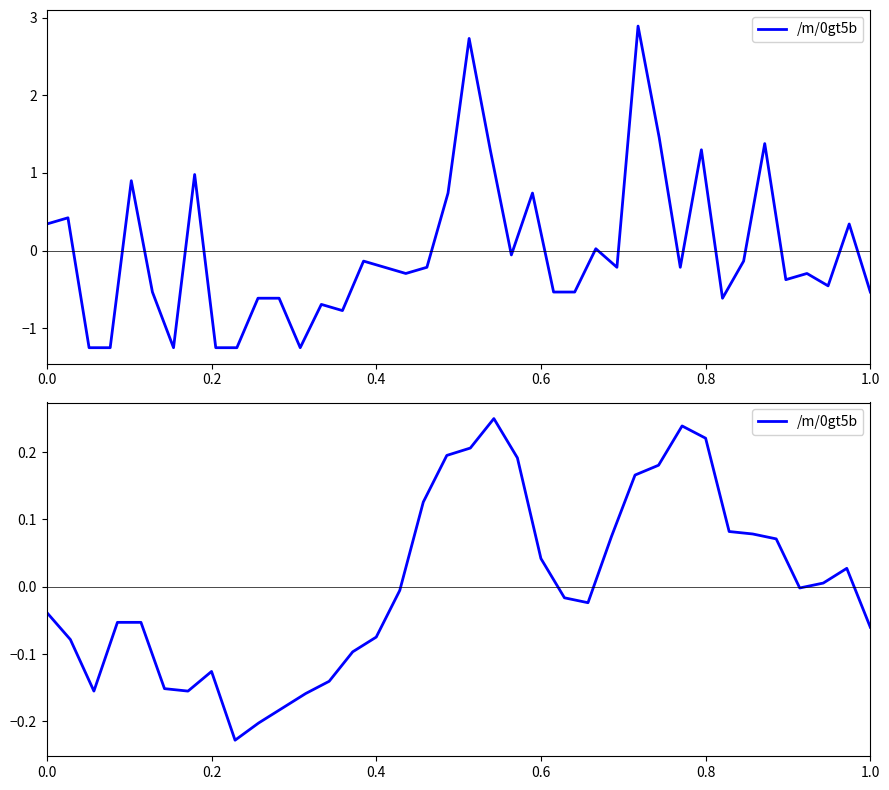

The chart shows a value of -0.0 at 15. True or false?

False